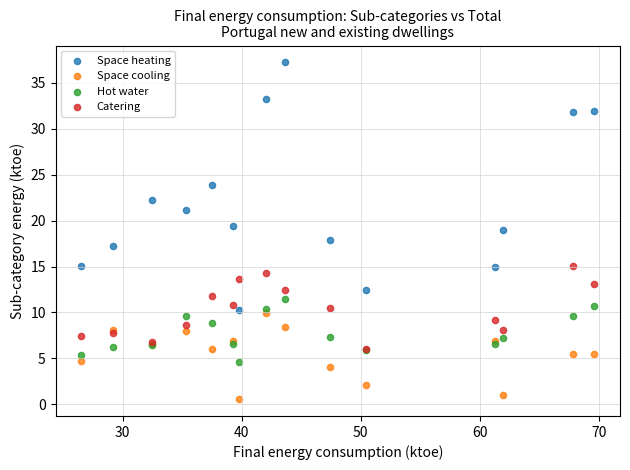

Which series contains the highest Y value?

Space heating